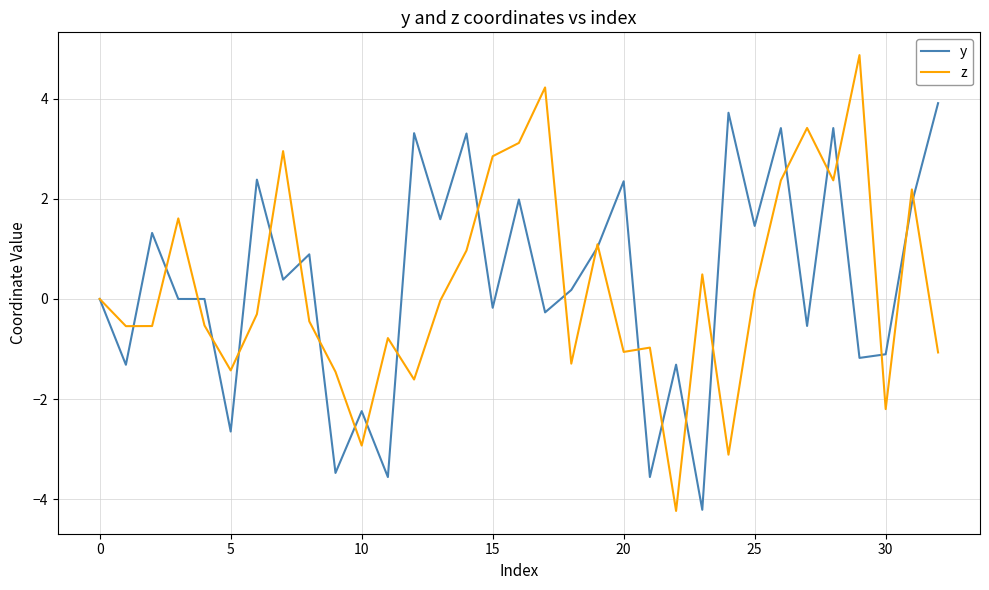

What is the maximum value shown in the chart?

4.9